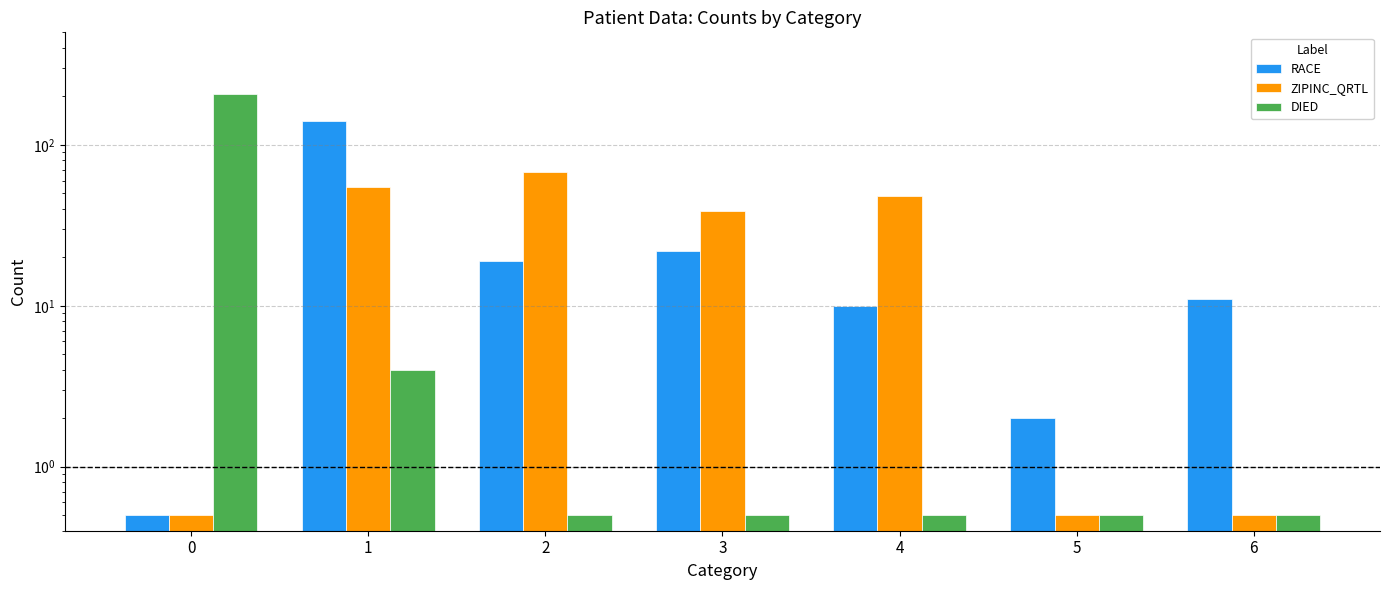

How many data points in ZIPINC_QRTL are less than 39?

3